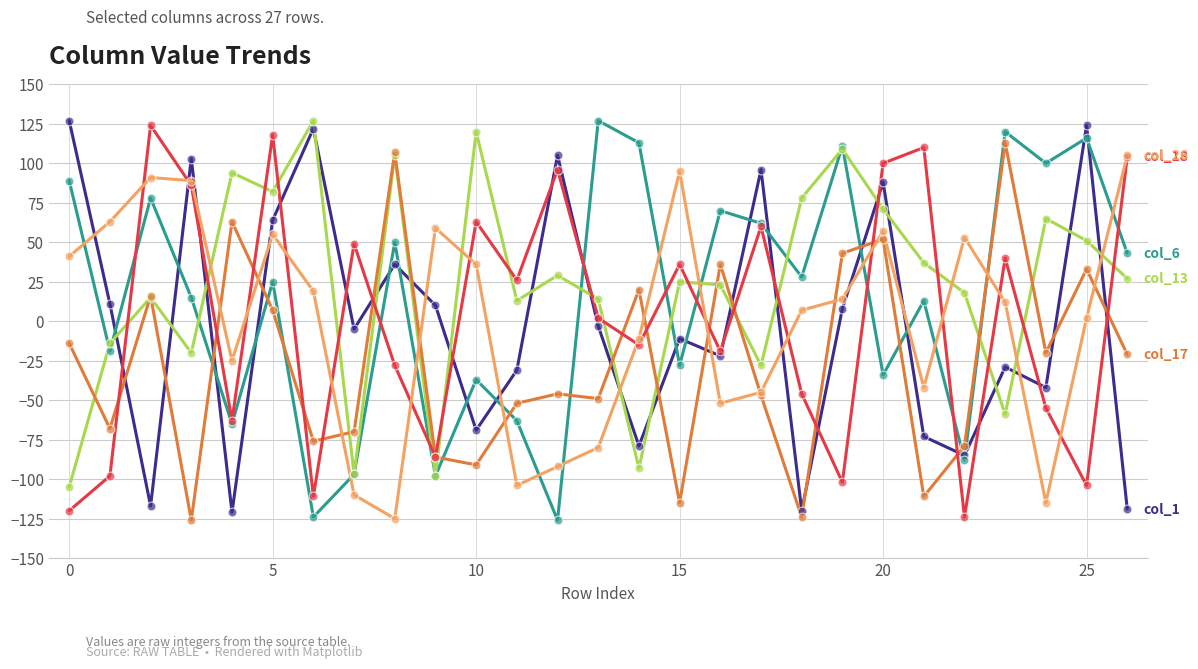

What is the greatest value displayed?

127